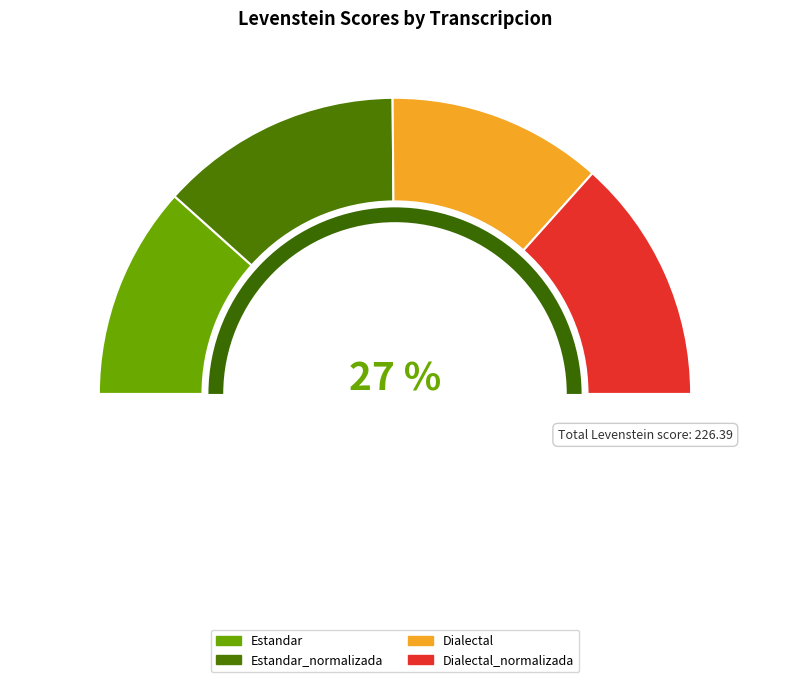

Which slice is the smallest?

Estandar